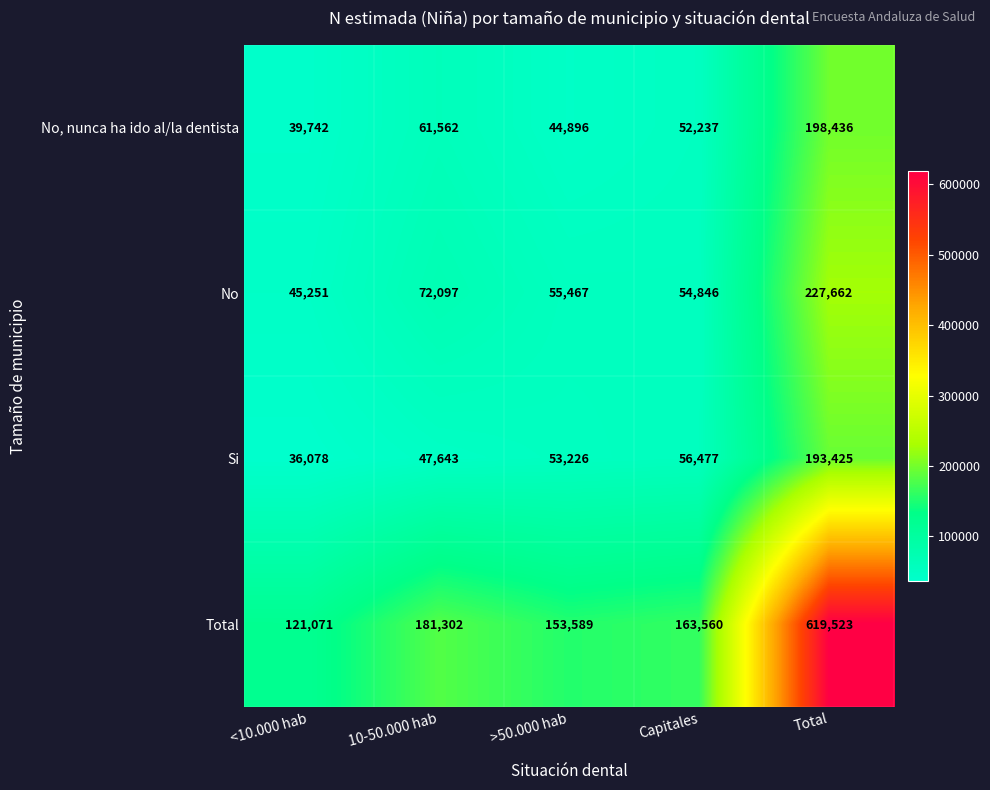

Reading left to right, extract all data points from this chart.

No, nunca ha ido al/la dentista: 39742	61562	44896	52237	198436
No: 45251	72097	55467	54846	227662
Si: 36078	47643	53226	56477	193425
Total: 121071	181302	153589	163560	619523